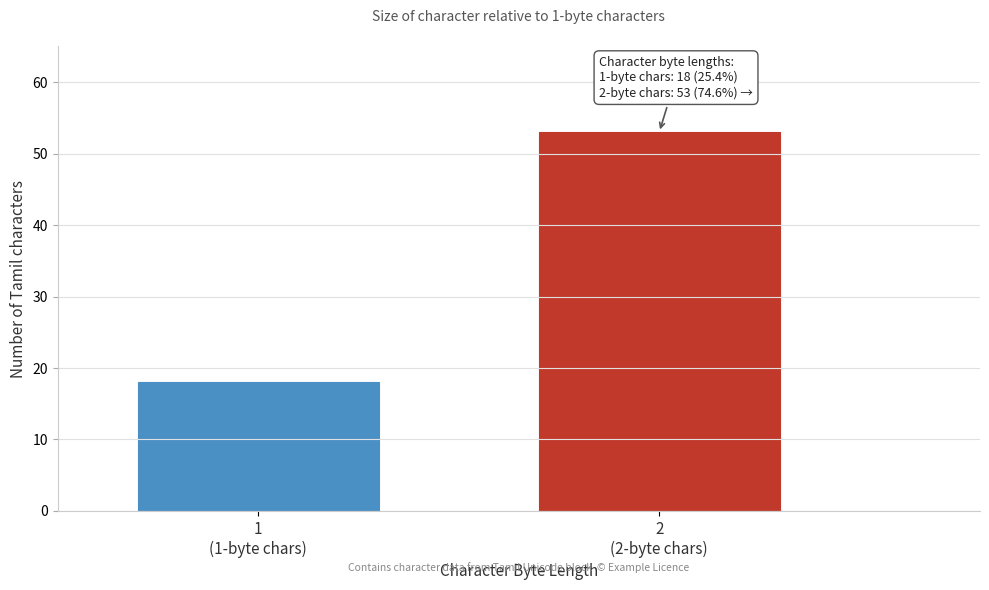

Reading left to right, extract all data points from this chart.

18	53